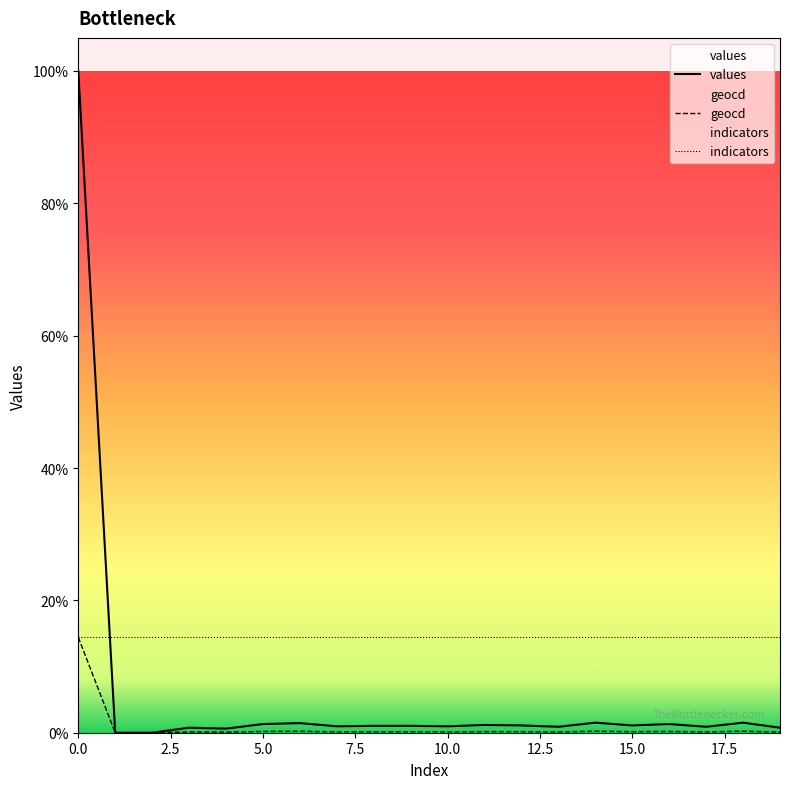

True or false: geocd and values intersect in this chart.

False